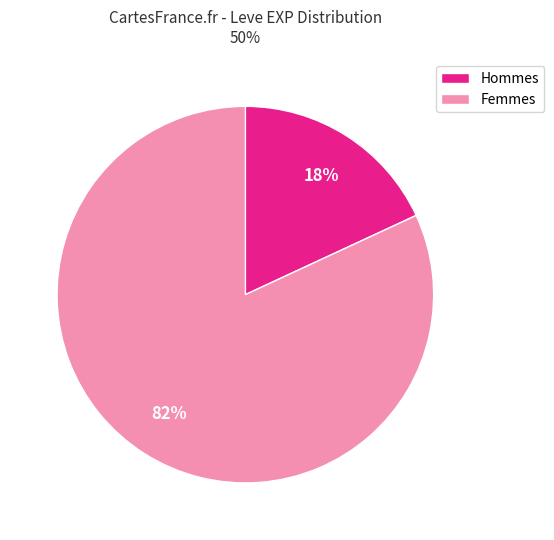

What is the smallest slice in the pie chart?

Hommes